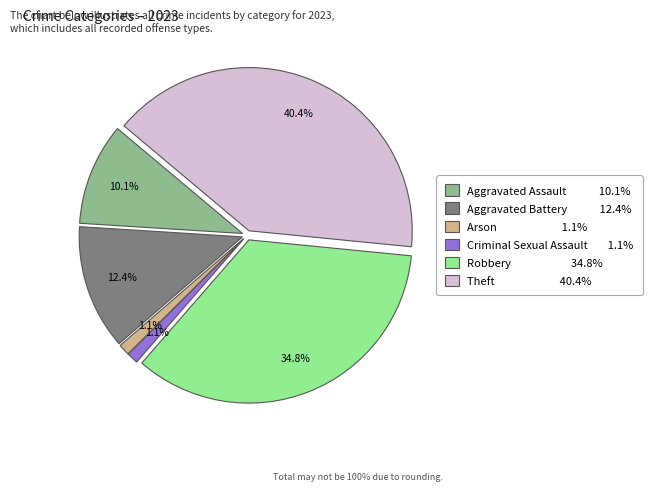

The Theft slice represents 40% of the pie. True or false?

True